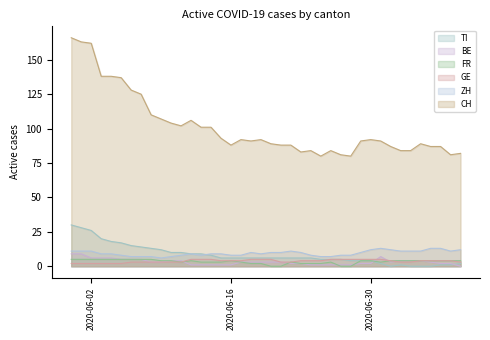

Reading left to right, list all the values displayed in this chart.

CH: 166	163	162	138	138	137	128	125	110	107	104	102	106	101	101	93	88	92	91	92	89	88	88	83	84	80	84	81	80	91	92	91	87	84	84	89	87	87	81	82
ZH: 11	11	11	9	9	8	7	7	7	6	7	8	9	8	9	9	8	8	10	9	10	10	11	10	8	7	7	8	8	10	12	13	12	11	11	11	13	13	11	12
GE: 2	2	2	2	2	2	3	3	3	3	3	3	5	5	5	4	4	4	5	5	5	3	3	4	4	4	5	5	5	5	5	5	4	3	3	4	4	4	4	3
FR: 5	5	5	5	5	5	5	5	5	4	4	3	4	3	3	3	4	3	2	2	0	0	3	2	2	2	3	0	0	4	4	3	4	4	4	4	4	4	4	4
BE: 9	9	6	6	6	5	5	5	3	3	4	4	1	1	1	1	1	3	3	3	3	3	2	2	1	1	1	1	1	2	2	7	3	4	4	4	3	2	2	0
TI: 30	28	26	20	18	17	15	14	13	12	10	10	9	9	8	6	6	6	6	6	6	6	6	6	6	5	5	5	4	4	4	2	0	1	0	0	0	1	1	2